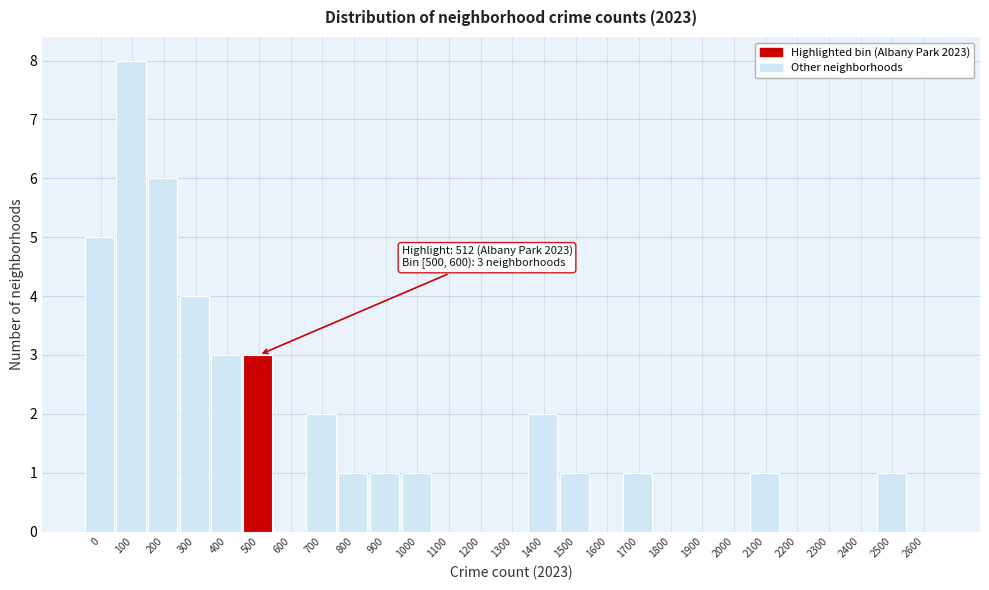

Reading left to right, extract all data points from this chart.

0=5	100=8	200=6	300=4	400=3	500=3	600=0	700=2	800=1	900=1	1000=1	1100=0	1200=0	1300=0	1400=2	1500=1	1600=0	1700=1	1800=0	1900=0	2000=0	2100=1	2200=0	2300=0	2400=0	2500=1	2600=0